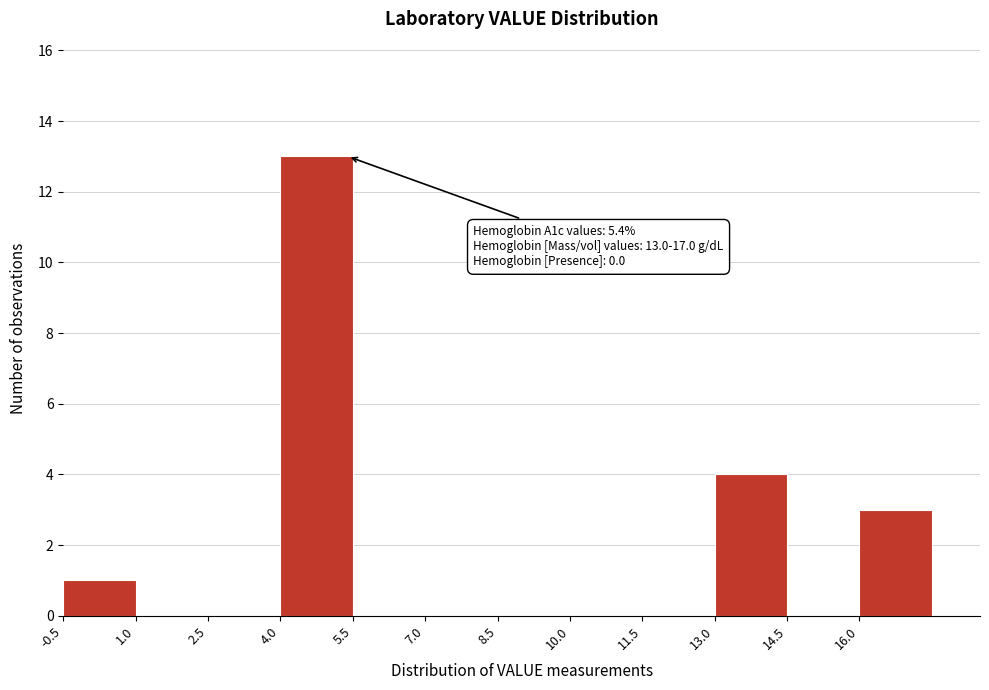

Over which range of the x-axis is the bar tallest?

4.0 to 5.5